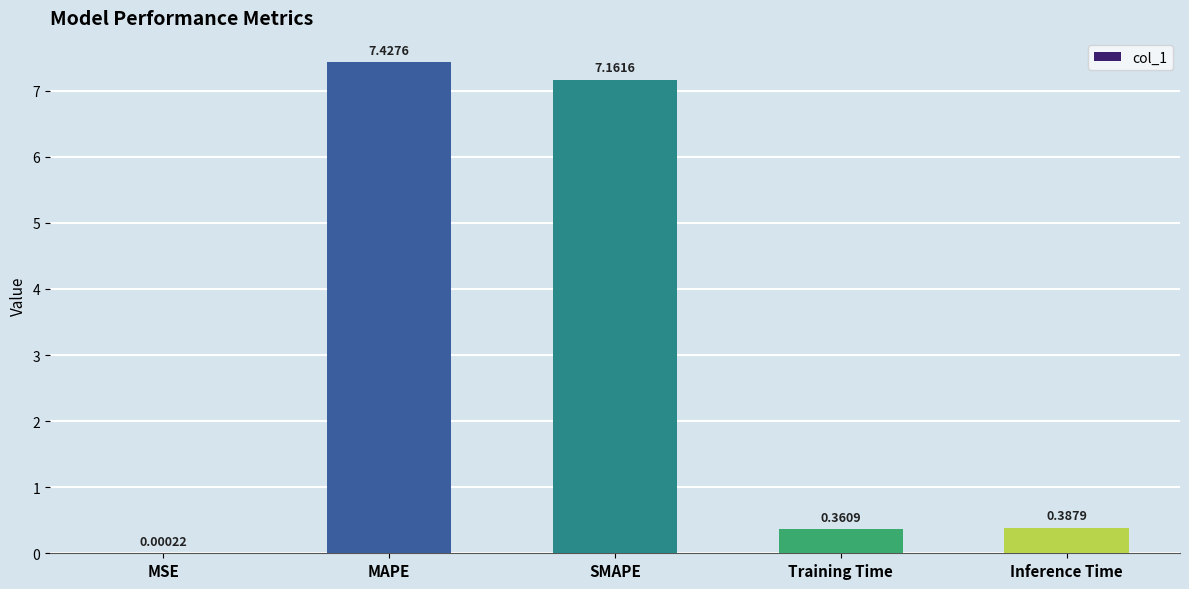

What is the greatest value displayed?

7.4